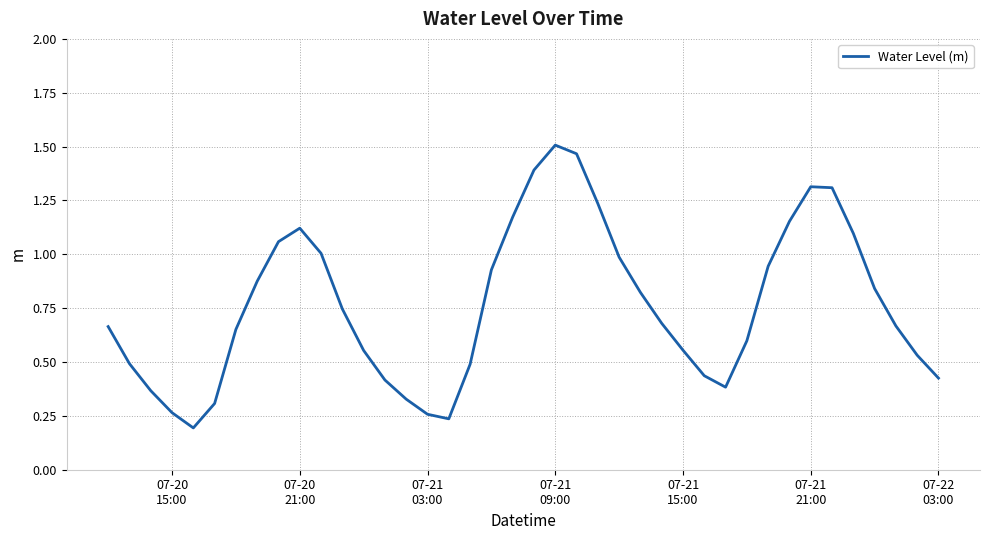

What is the difference between the maximum and minimum values?

1.3